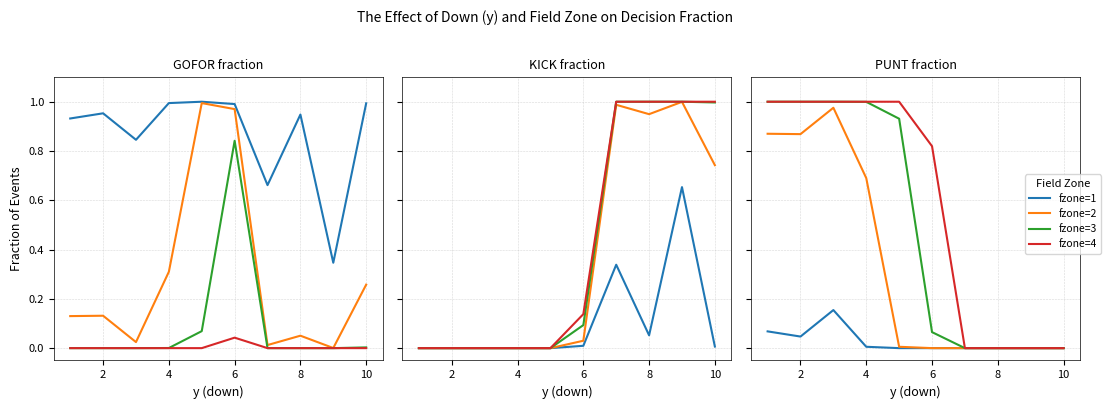

Is this an area chart (filled region under the line)?

No